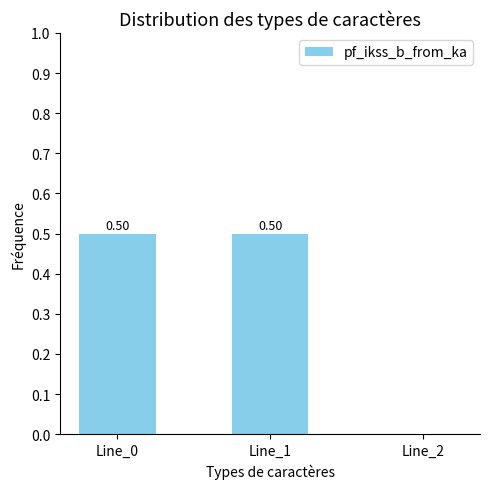

Reading left to right, extract all data points from this chart.

Line_0=0.5	Line_1=0.5	Line_2=0.0